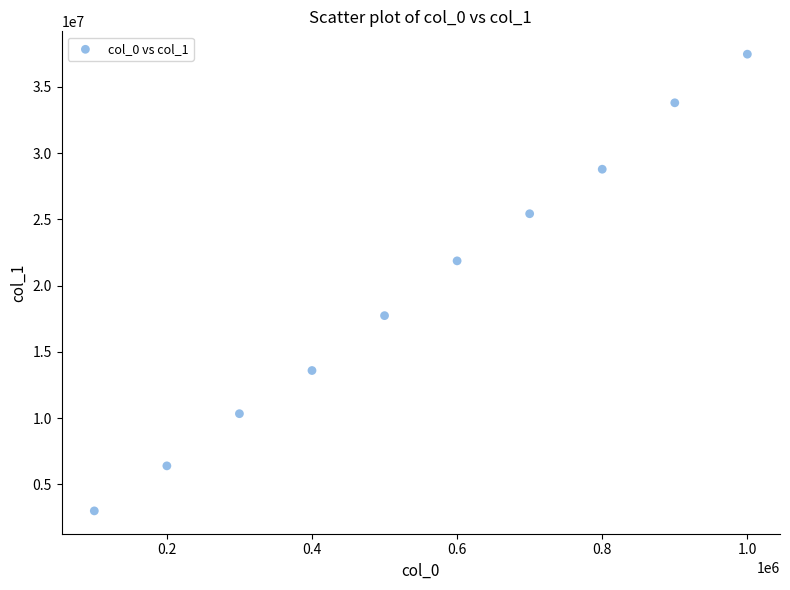

What Y value in the scatter plot is closest to 20235898?

21871645